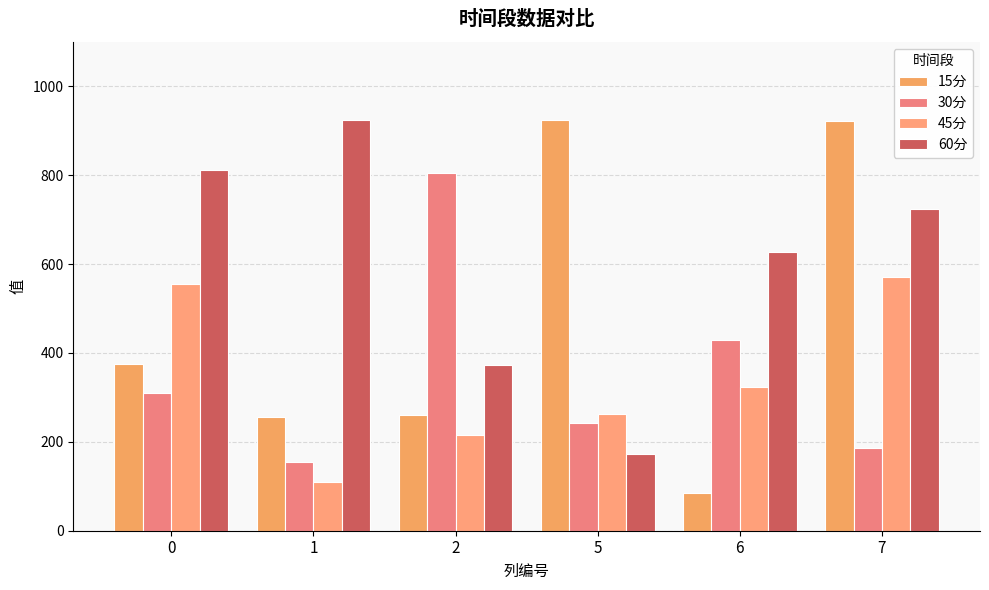

Which category has the highest value across all series?

1